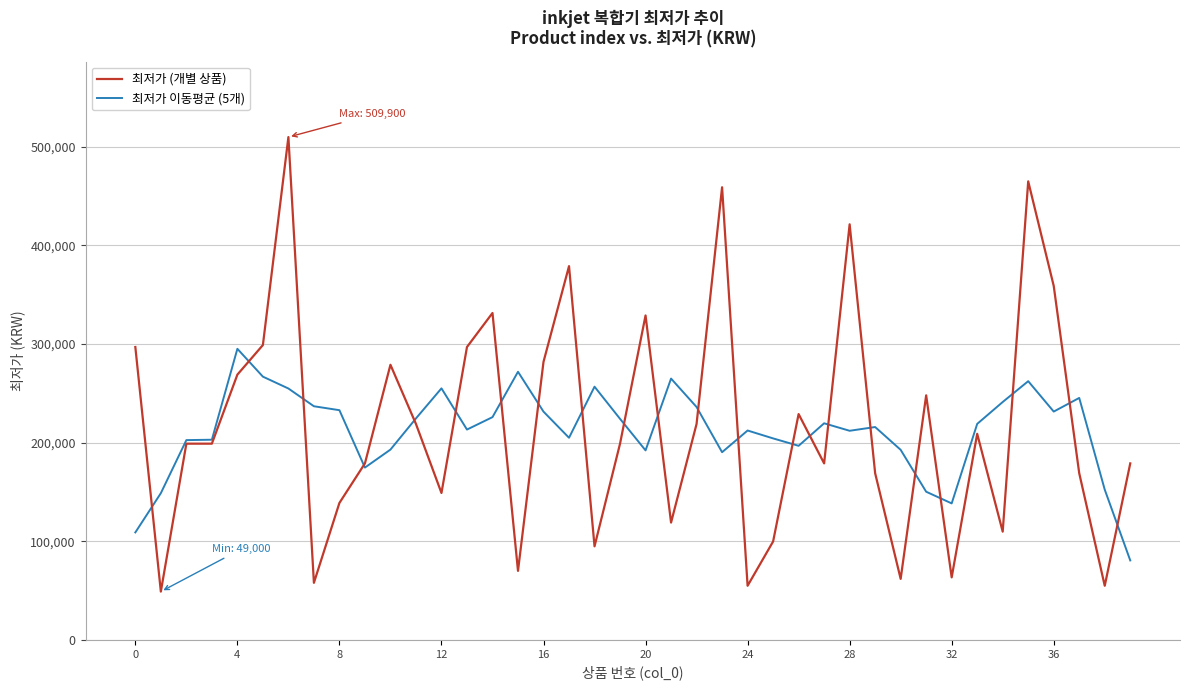

What is the maximum value for 최저가 이동평균 (5개)?

295180